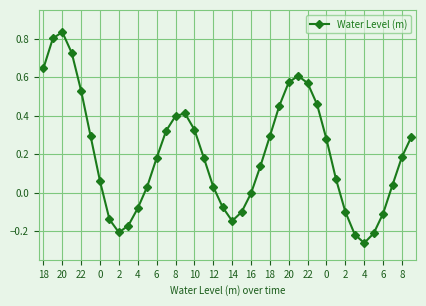

How many points are higher than both their immediate neighbors (excluding endpoints)?

3